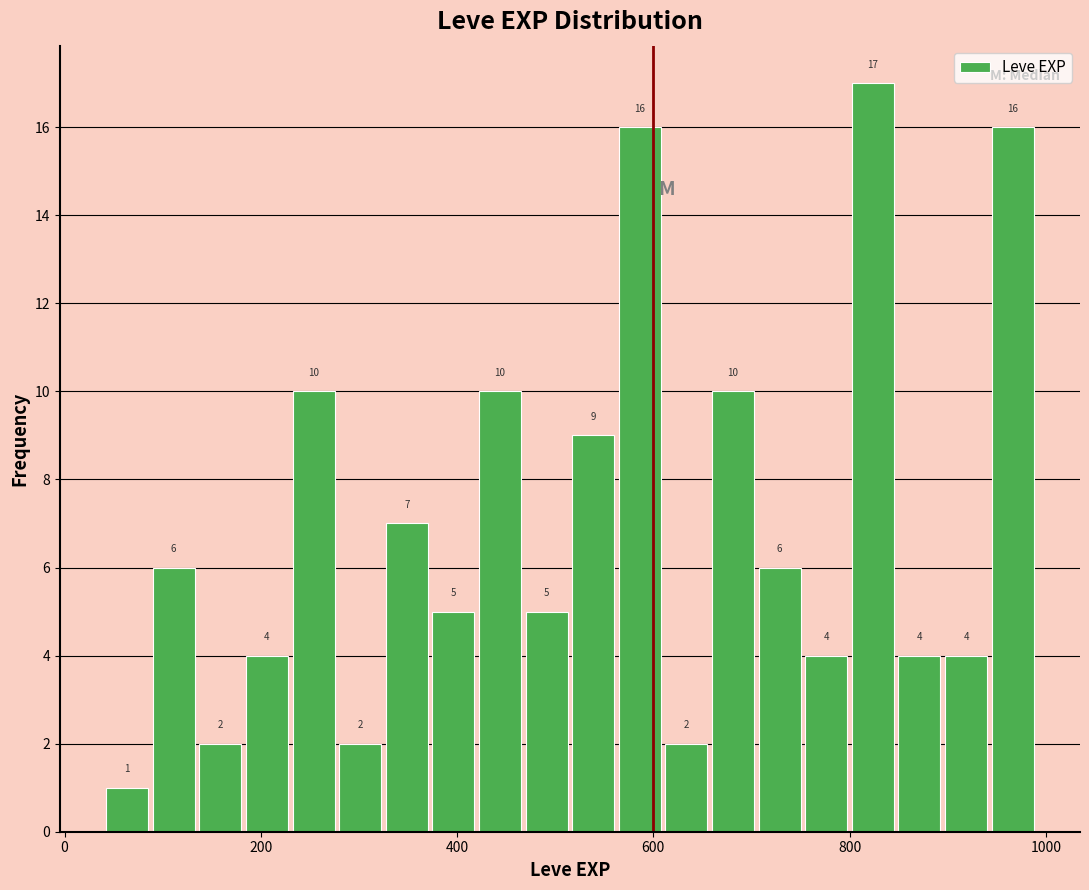

Around what value on the x-axis is the tallest bar? Give the approximate position of its centre, as read against the axis.

820